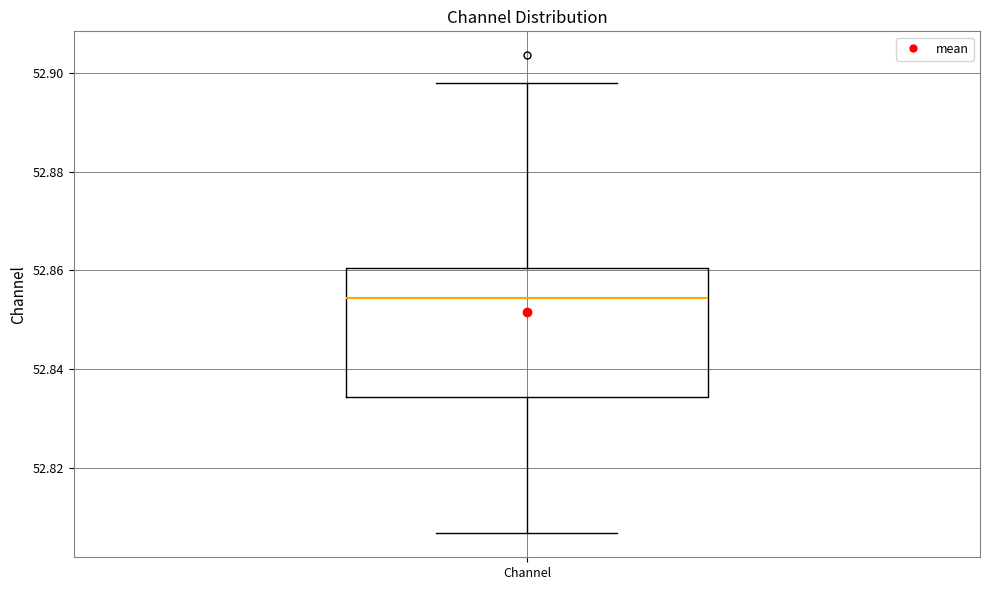

Read this box plot against the y-axis: the position of the median line, the range covered by the box, and the ends of both whiskers. The values are not printed on the chart, so give them approximately, as read against the axis.

median 52.854, box 52.834 to 52.860, whiskers 52.806 to 52.898